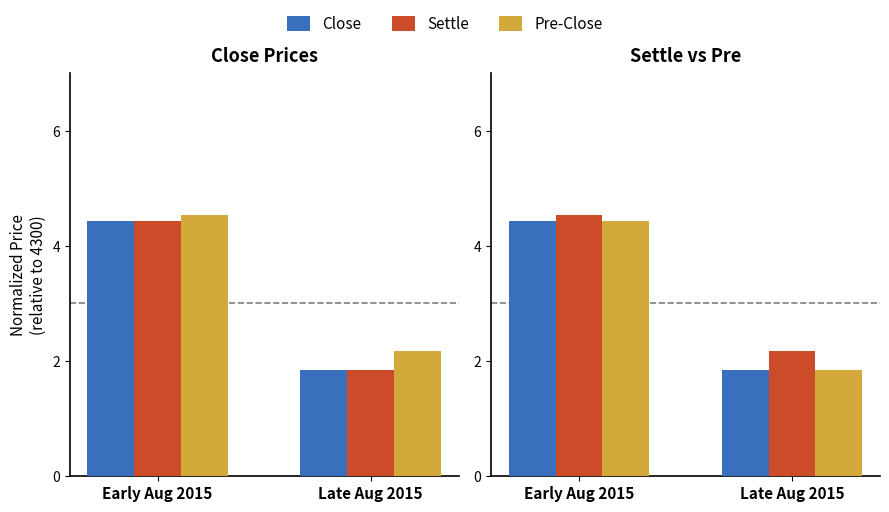

List the series in order of their peak value, lowest first.

Close, Pre-Close, Settle